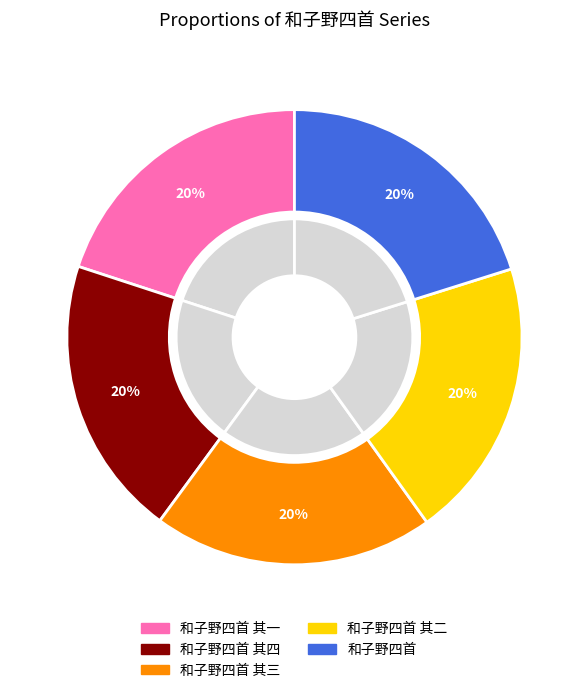

Approximately how many times larger is the value at 和子野四首 其三 compared to 和子野四首 其一?

1.0